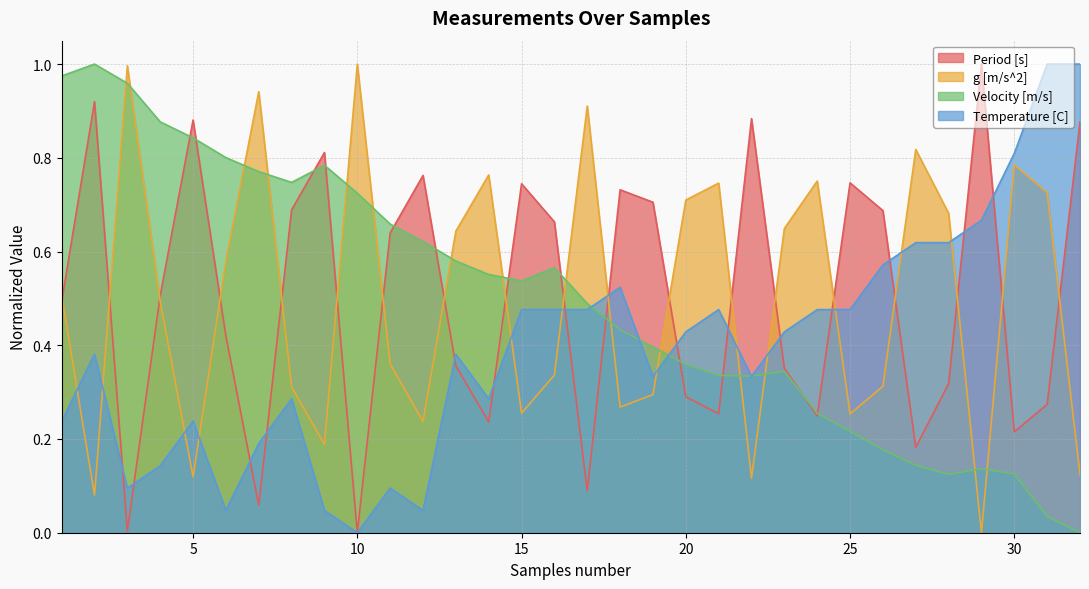

What is the value of the Period [s] point at the 24th from the left?

0.2